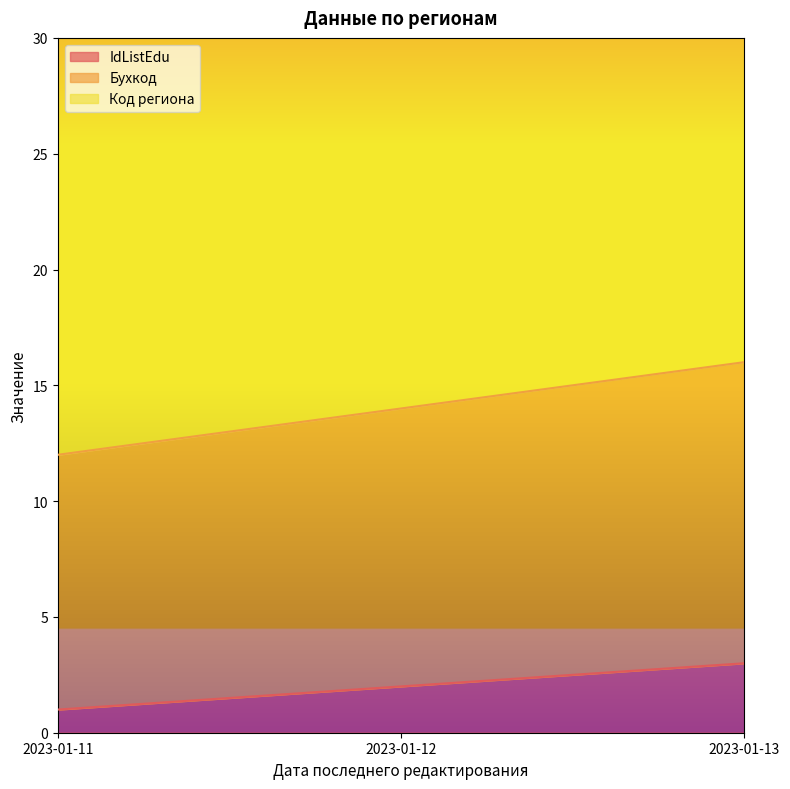

What is the greatest value displayed?

39